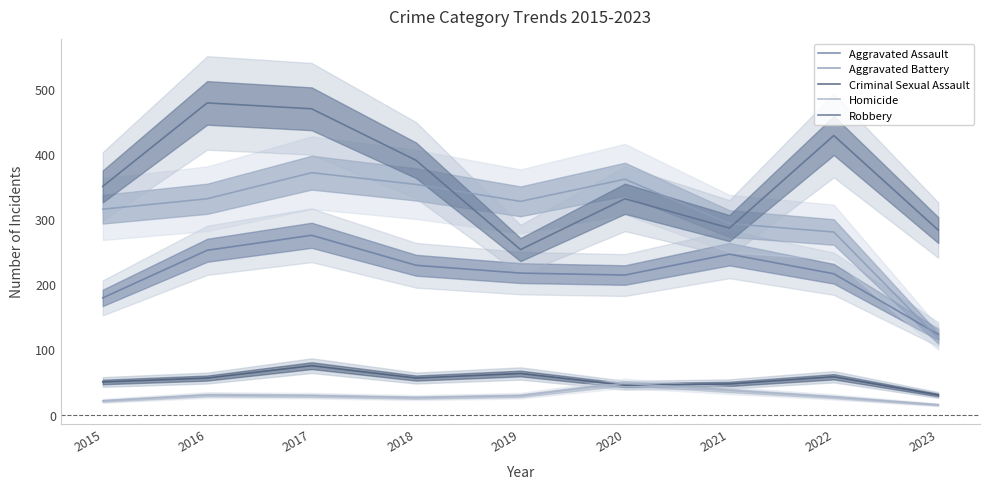

Rank the series at 2017 from highest to lowest value.

Robbery, Aggravated Battery, Aggravated Assault, Criminal Sexual Assault, Homicide